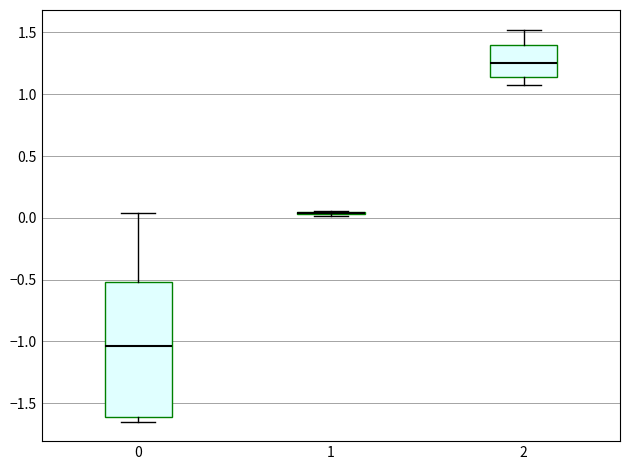

Where does the median line of the box at x = 0 sit on the y-axis? The values are not printed on the chart, so give them approximately, as read against the axis.

-1.05